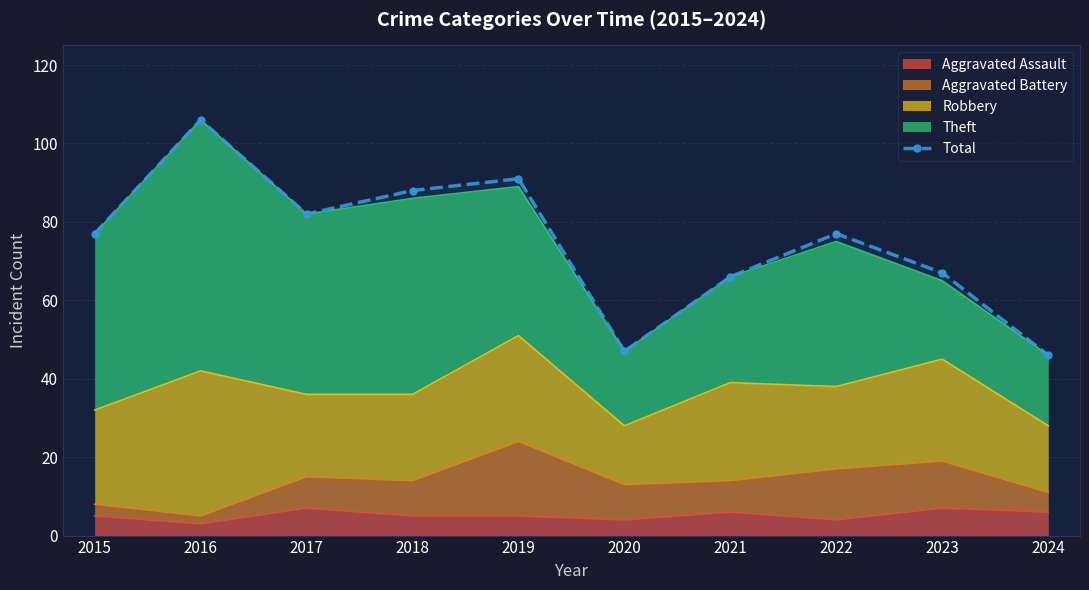

The chart shows a value of 46 at 2024. True or false?

True